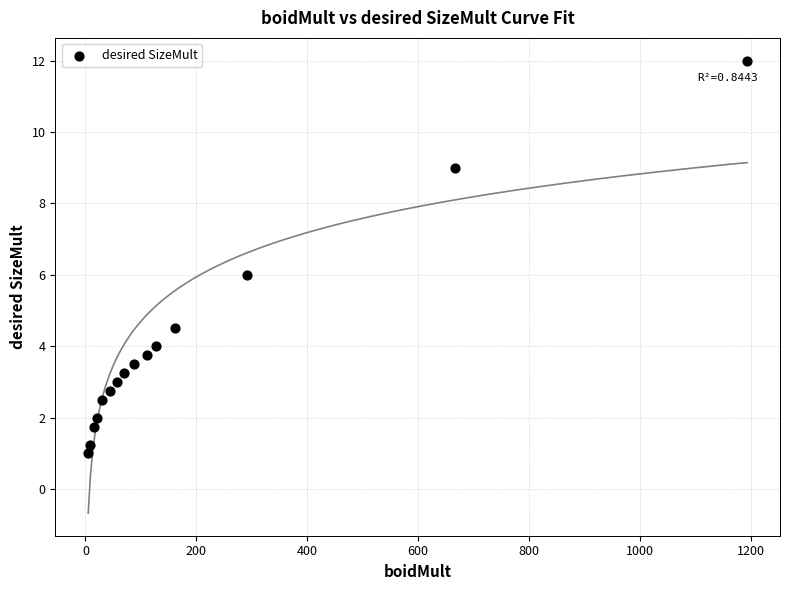

What is the range of Y values (max minus min)?

11.0